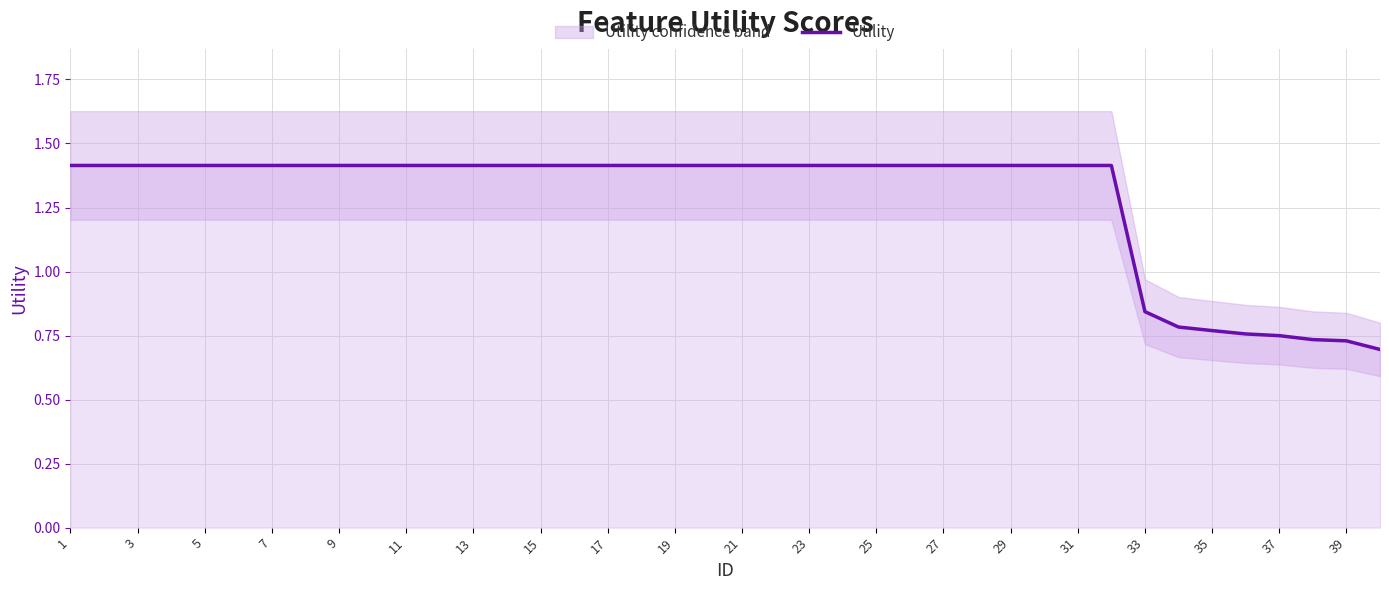

Reading left to right, extract all data points from this chart.

1.4	1.4	1.4	1.4	1.4	1.4	1.4	1.4	1.4	1.4	1.4	1.4	1.4	1.4	1.4	1.4	1.4	1.4	1.4	1.4	1.4	1.4	1.4	1.4	1.4	1.4	1.4	1.4	1.4	1.4	1.4	1.4	0.8	0.8	0.8	0.8	0.7	0.7	0.7	0.7